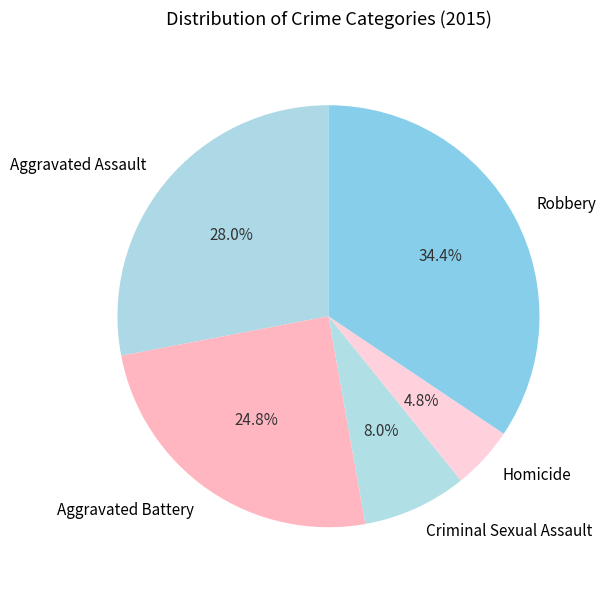

True or false: Homicide accounts for 5% of the total.

True